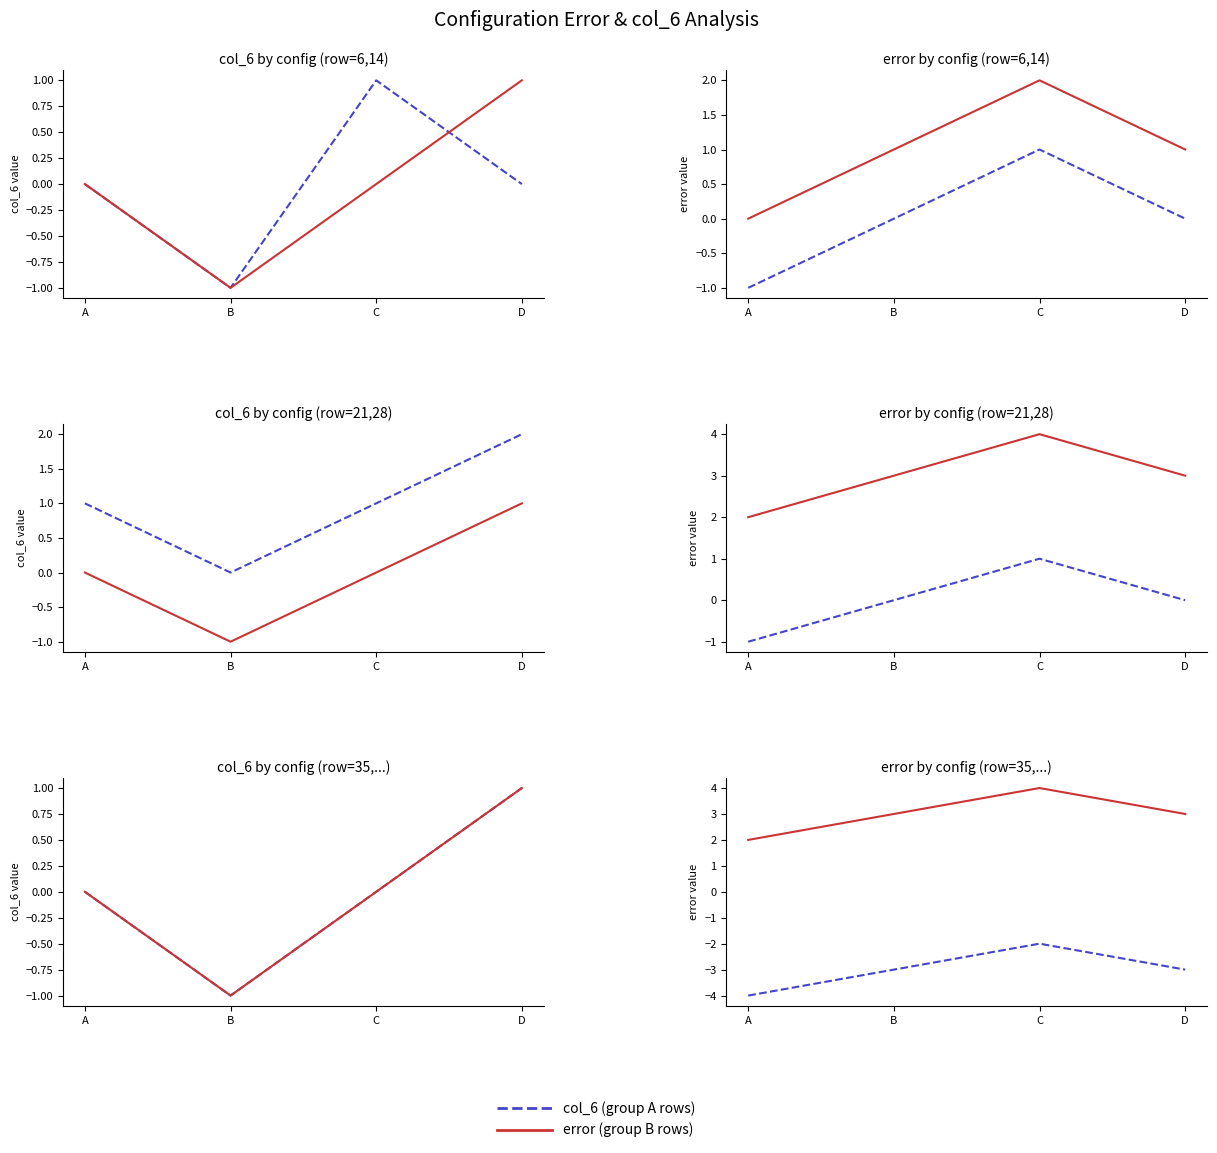

How many data points in col_6 (group A rows) are above -3?

1